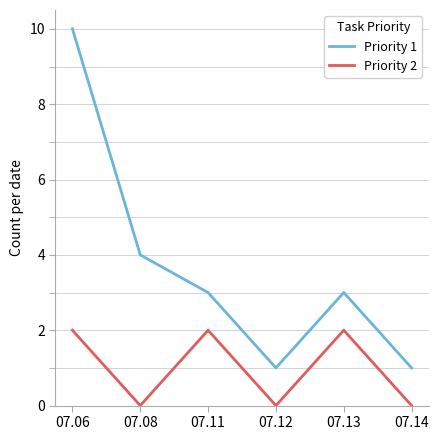

True or false: Priority 2 has a value of -1 at 07.08.

False